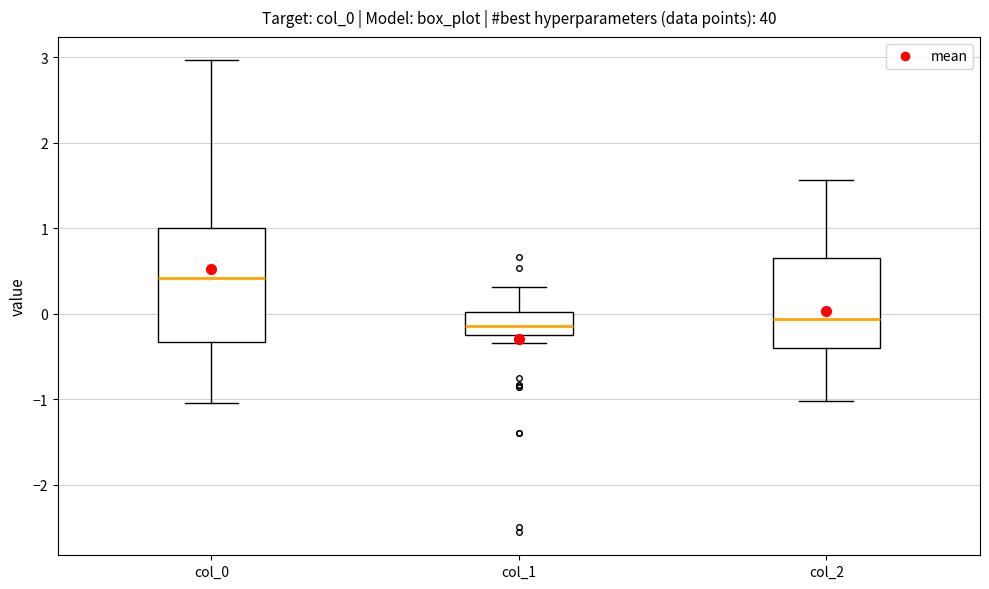

Which box is the tallest, from its lower edge to its upper edge?

col_0